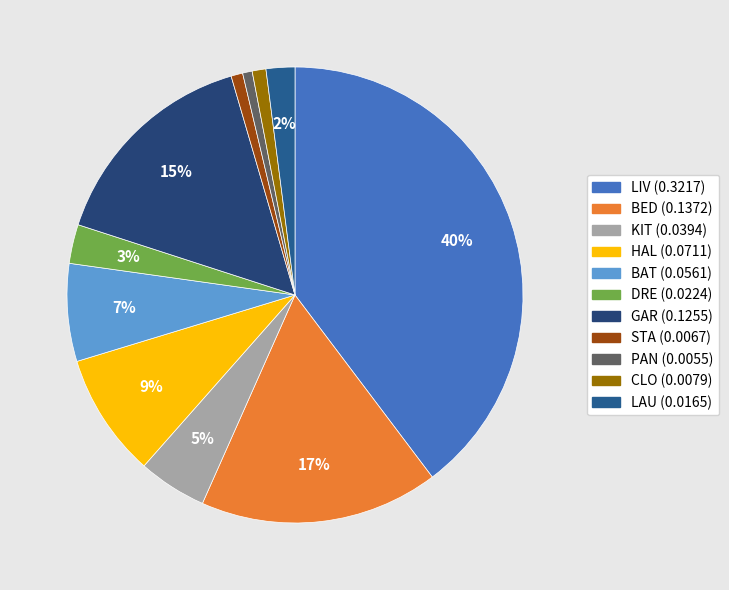

Is the sum of CLO and DRE greater than half?

No